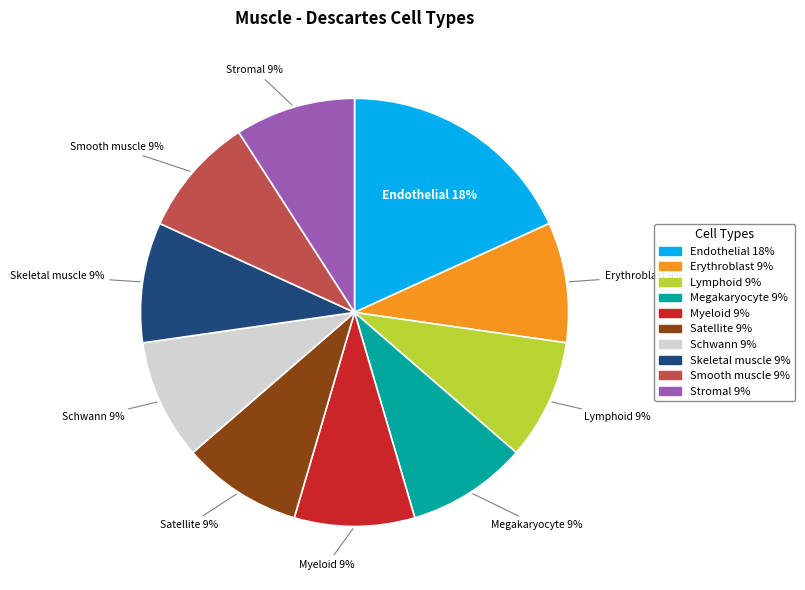

Is there any slice that represents more than half of the pie?

No